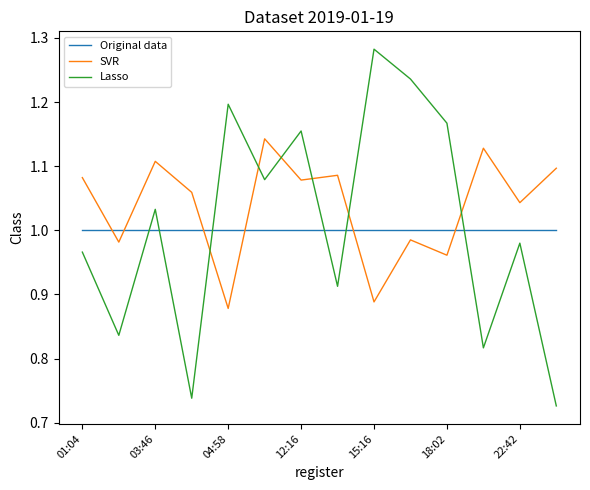

Which series has the largest total across all categories?

SVR